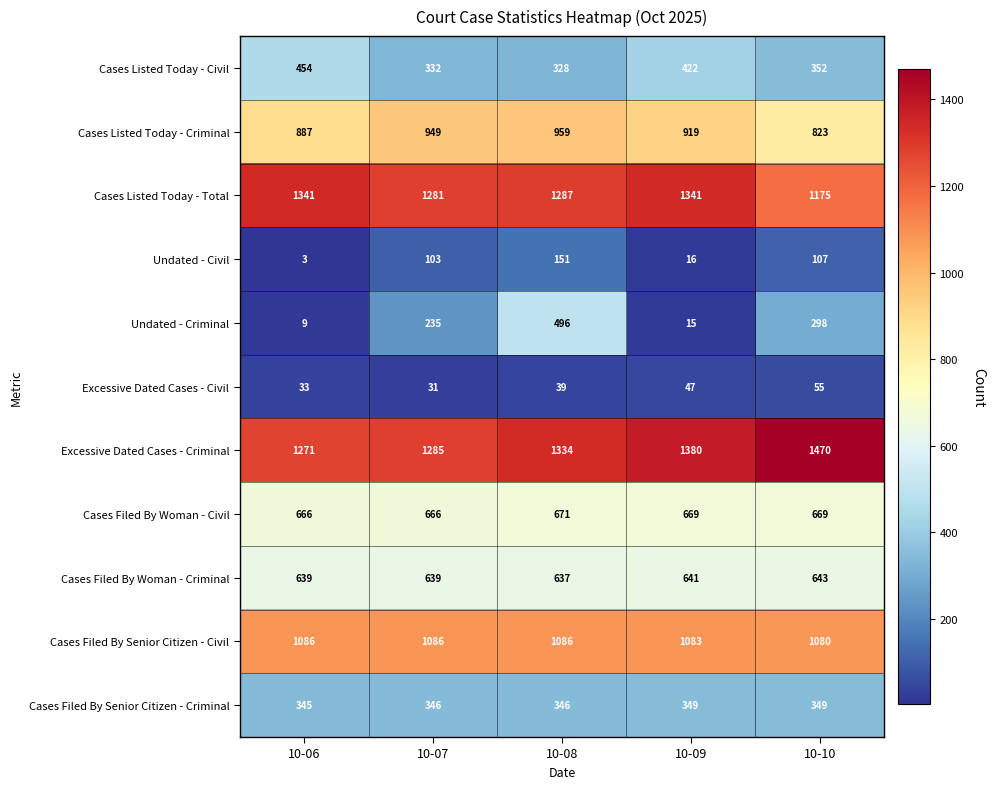

Read the Cases Listed Today - Criminal value at 10-08, to the nearest 5.

960